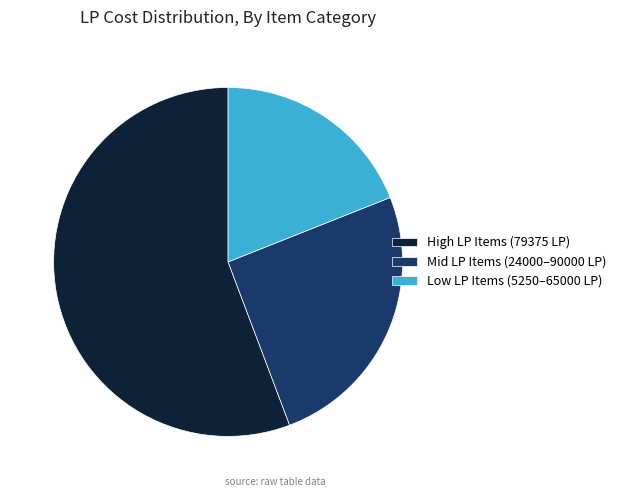

Is there a majority slice in this chart?

Yes